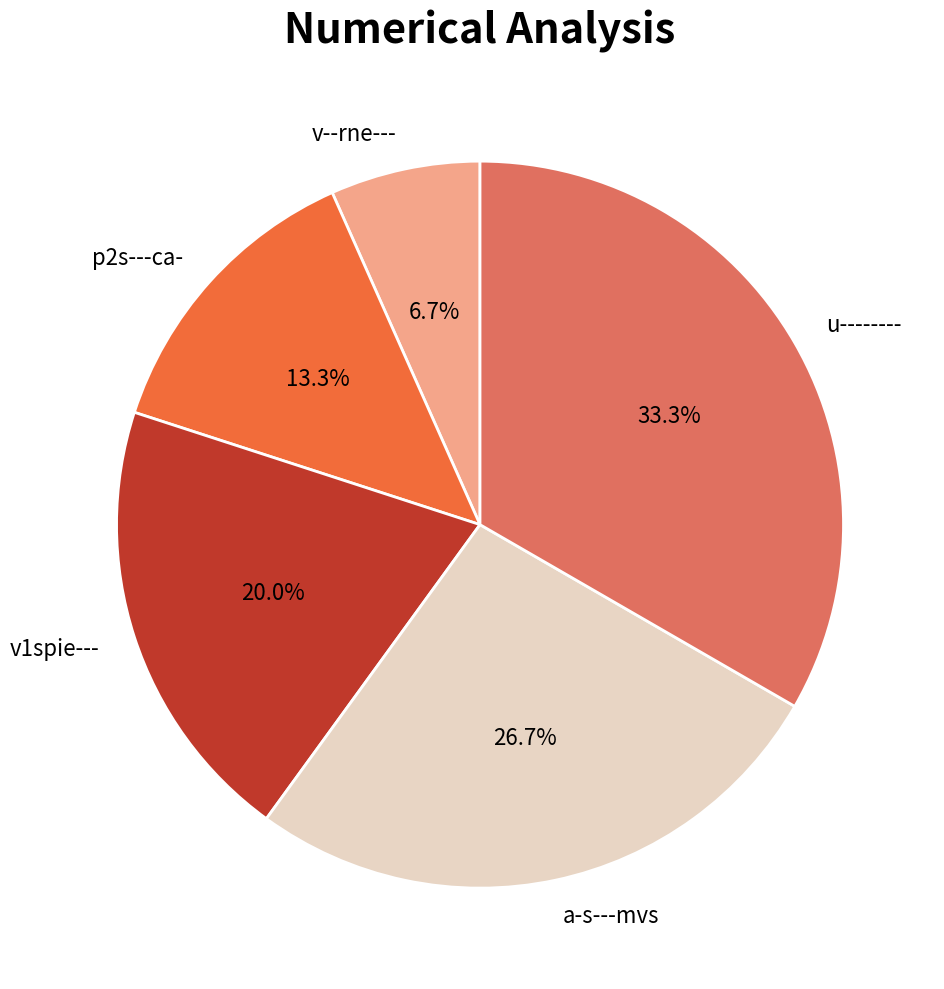

Count the number of slices in the pie.

5